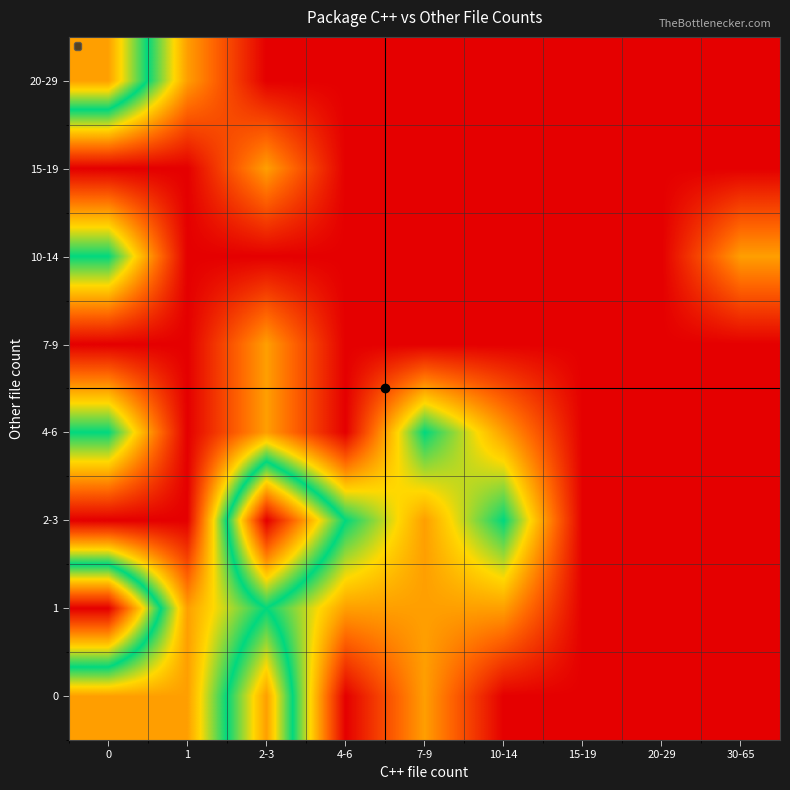

What is the spread (max minus min) of values at 10-14?

0.5